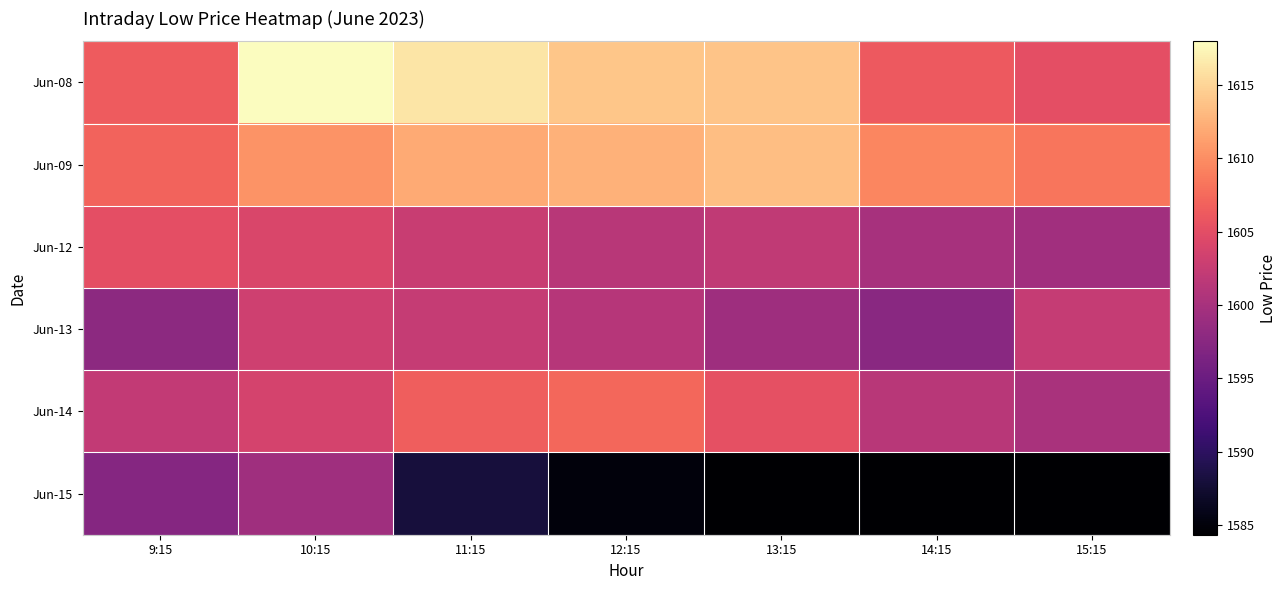

Which series has the widest spread of values?

Jun-15